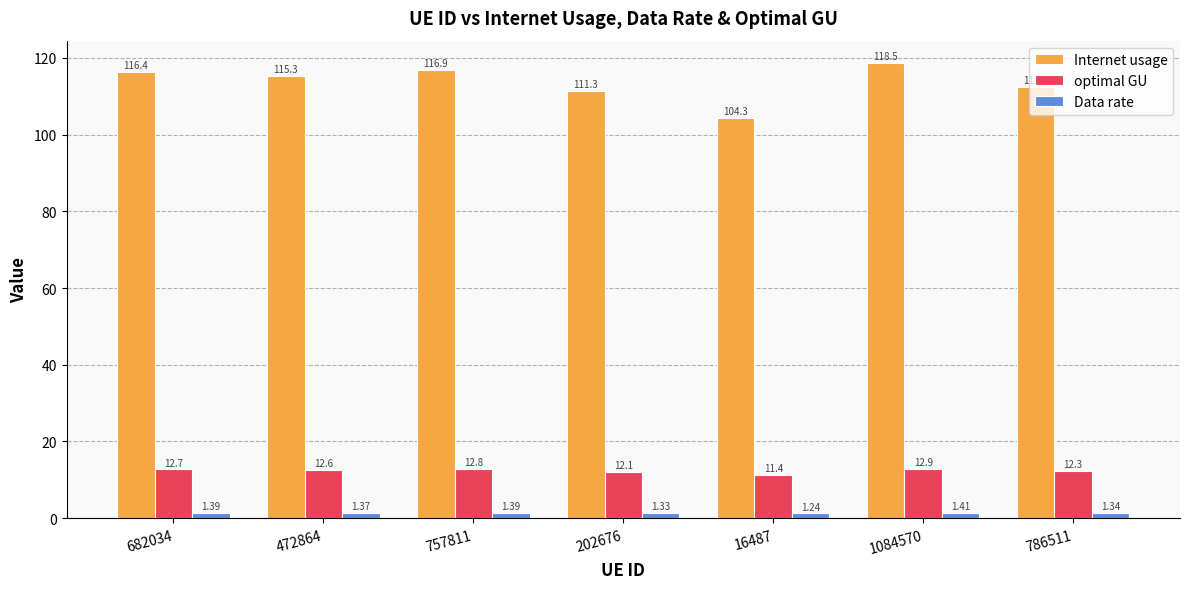

Which series changed the most between 16487 and 786511?

Internet usage